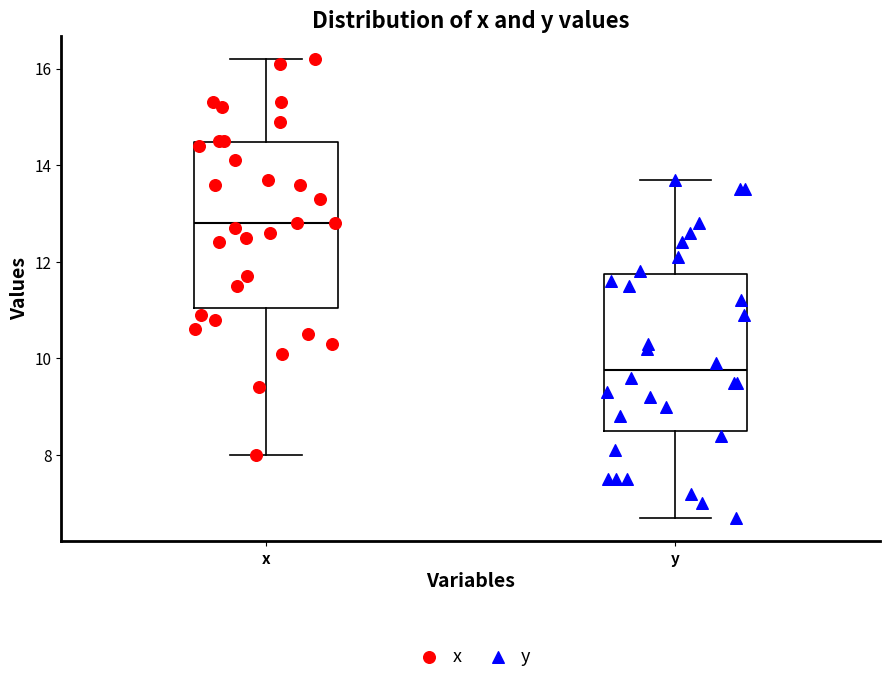

Reading left to right, transcribe this box plot: for each box, give where its median line is, the range the box spans, and where its two whiskers end, as read against the y-axis. The values are not printed on the chart, so give them approximately, as read against the axis.

x: median 12.8, box 11.0 to 14.4, whiskers 8.0 to 16.2
y: median 9.8, box 8.6 to 11.8, whiskers 6.8 to 13.8